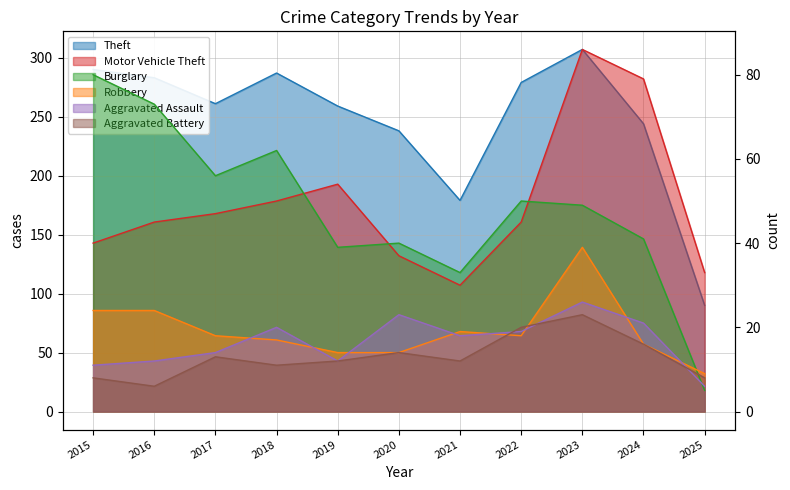

What is the spread (max minus min) of values at 2018?

276